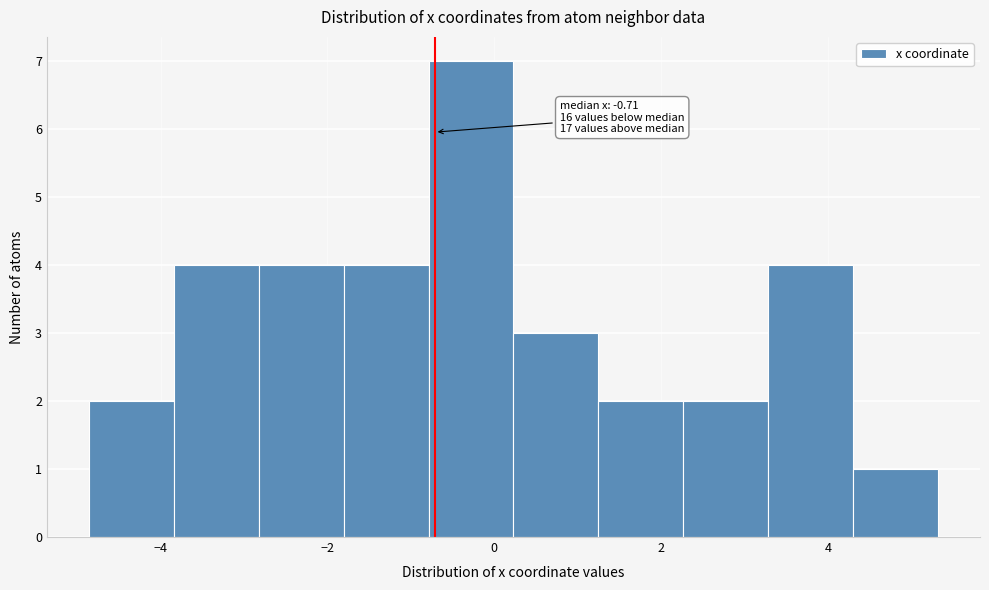

Which range on the x-axis has the tallest bar?

-0.8 to 0.2